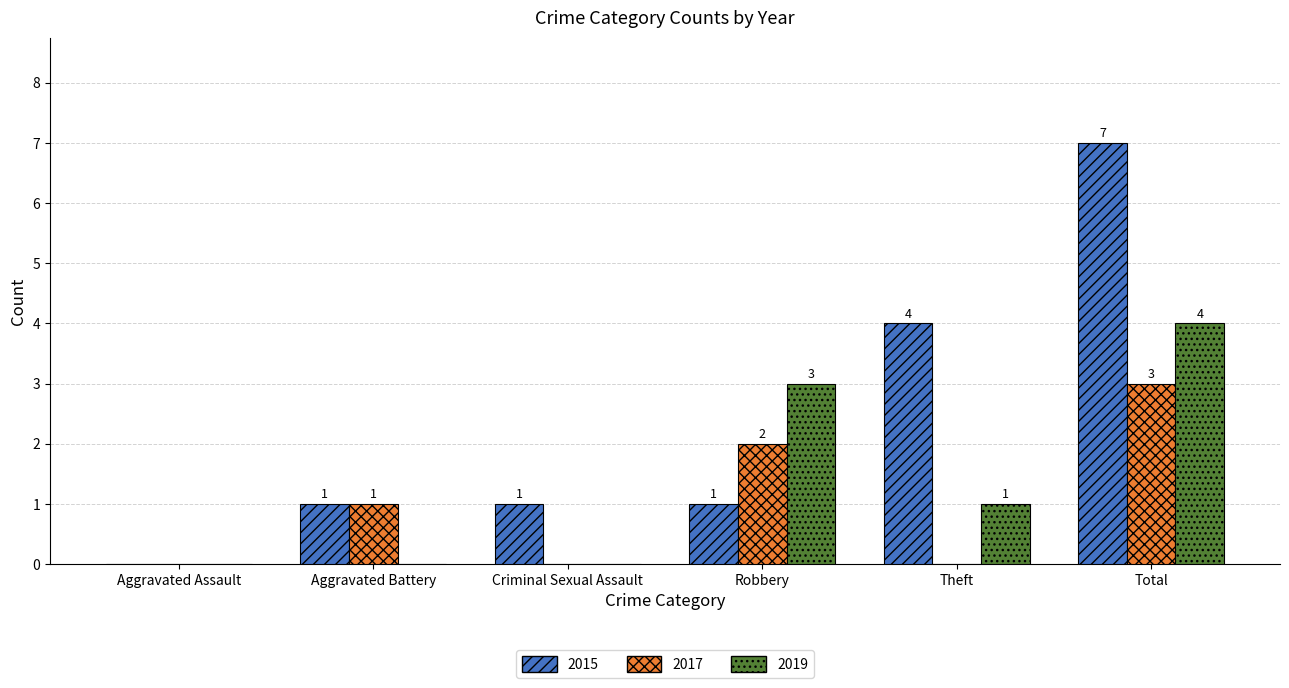

What is the sum of all 2015 values?

14